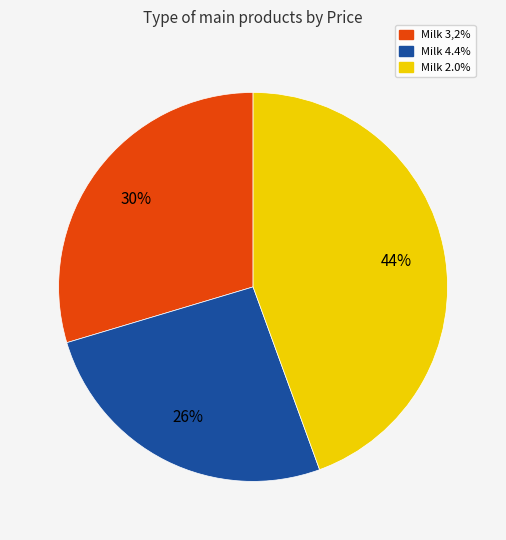

Is it true that Milk 3,2% is 18% of the pie?

False